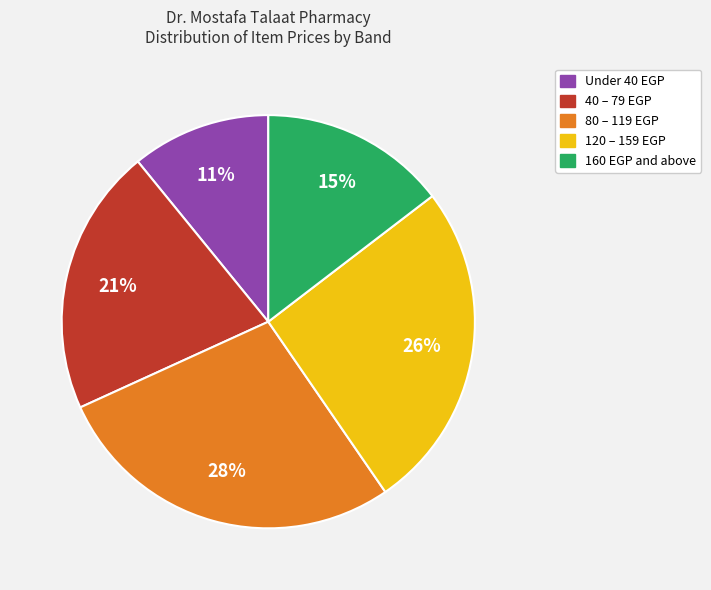

Is there any slice that represents more than half of the pie?

No